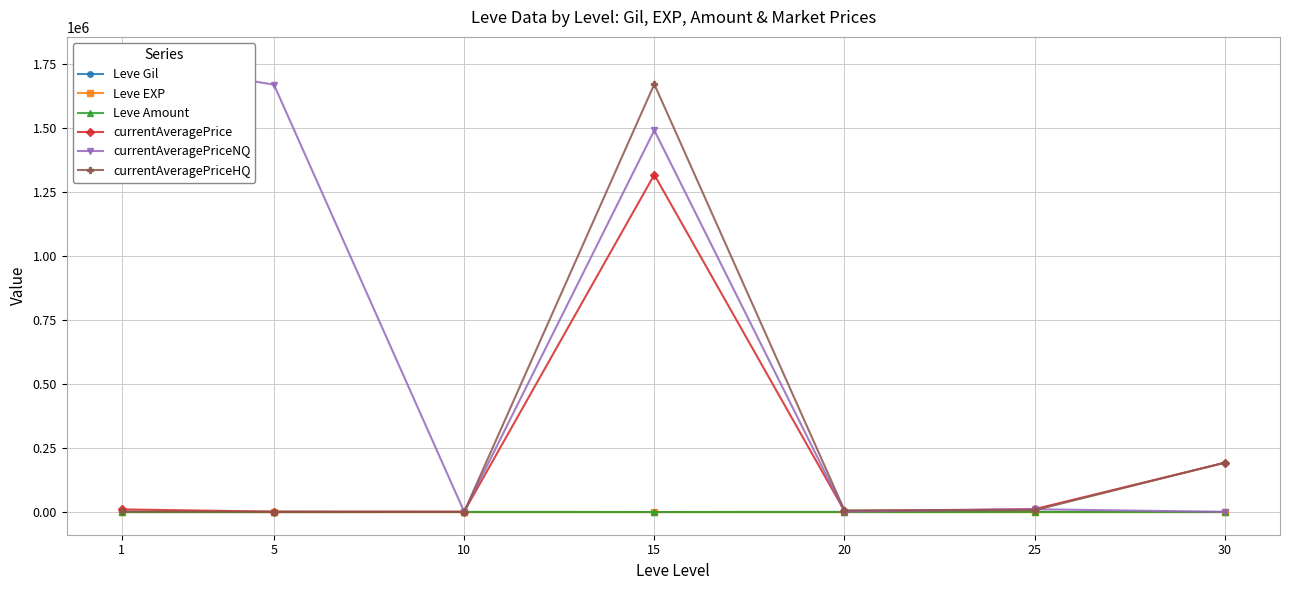

What are all the series names shown in the legend?

Leve Gil, Leve EXP, Leve Amount, currentAveragePrice, currentAveragePriceNQ, currentAveragePriceHQ